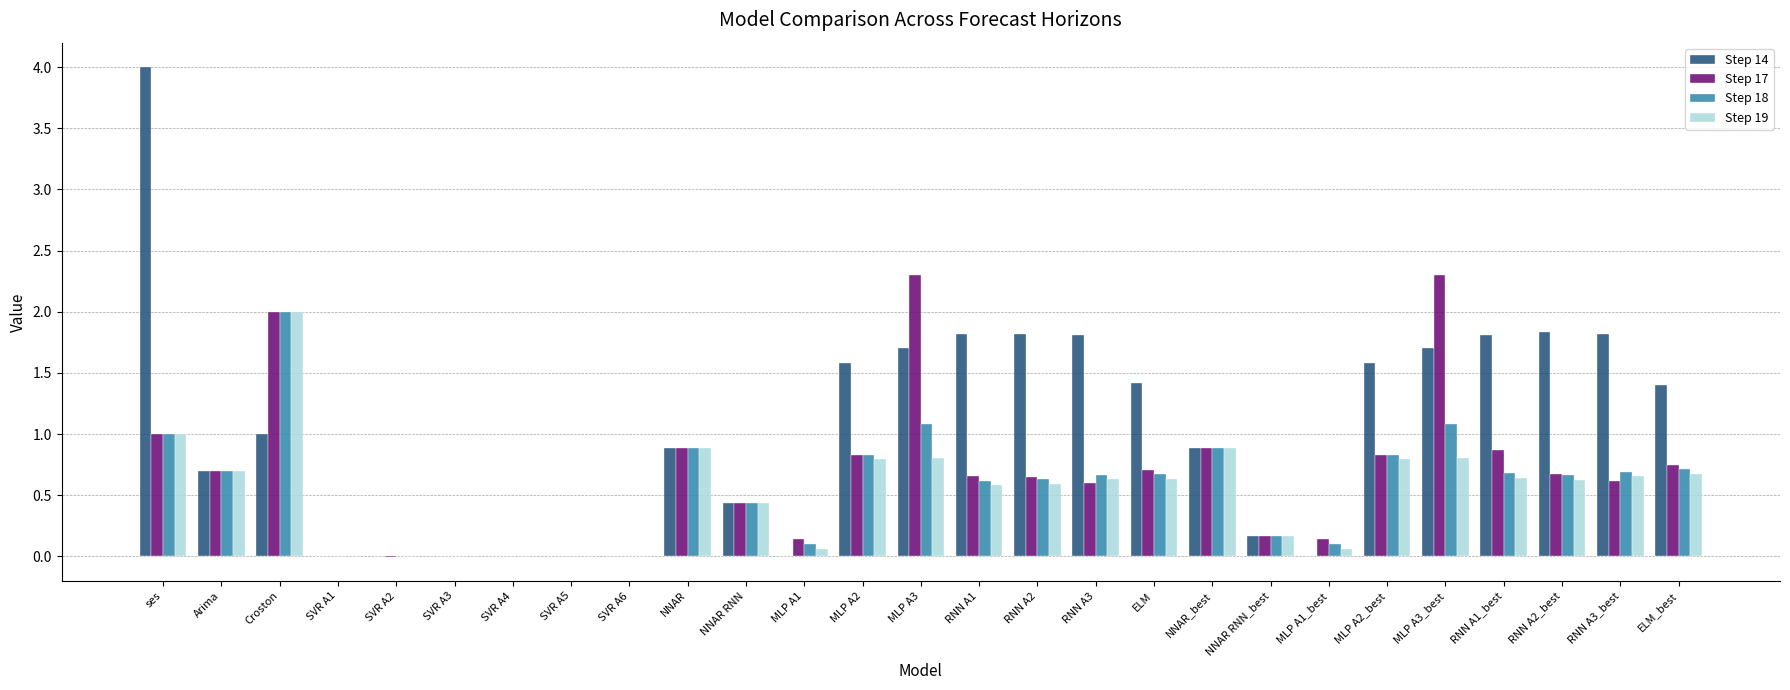

What is the total value across all series at RNN A3_best?

3.8